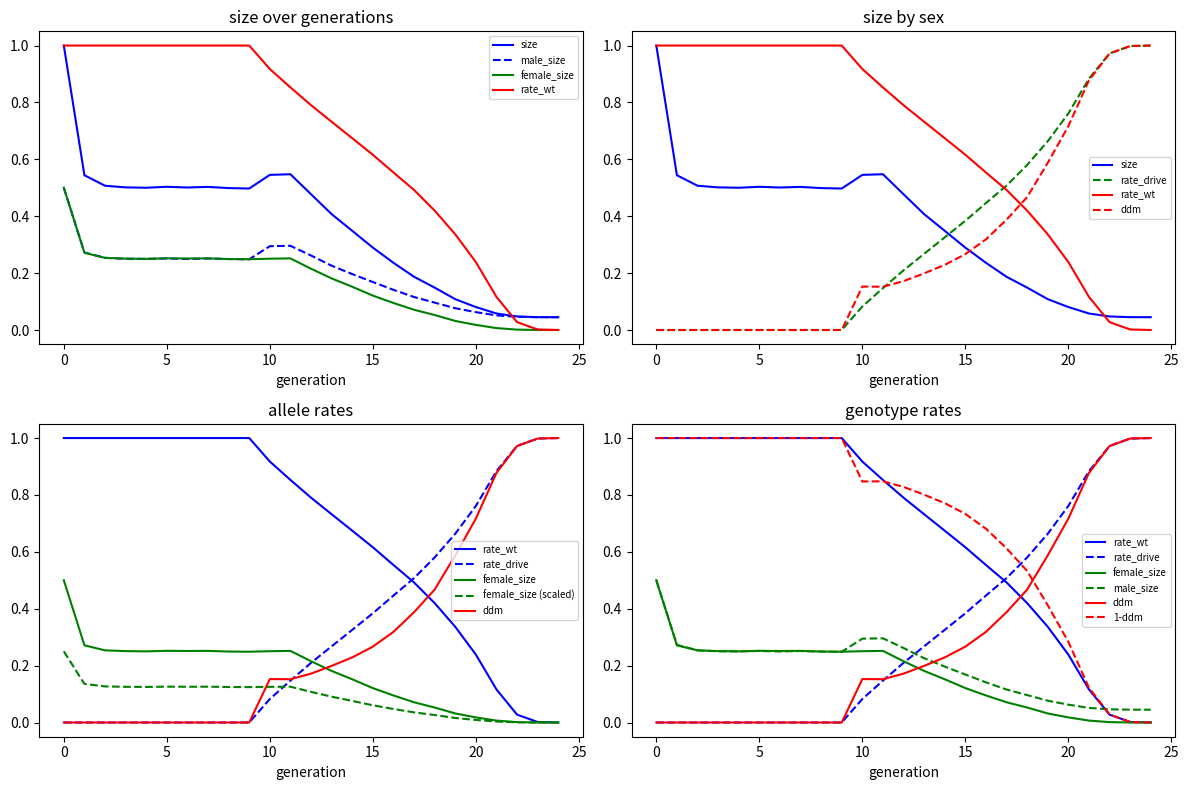

Reading left to right, list all the values displayed in this chart.

size: 1.0	0.5	0.5	0.5	0.5	0.5	0.5	0.5	0.5	0.5	0.5	0.5	0.5	0.4	0.3	0.3	0.2	0.2	0.1	0.1	0.1	0.1	0.0	0.0	0.0
male_size: 0.5	0.3	0.3	0.3	0.3	0.3	0.2	0.3	0.2	0.2	0.3	0.3	0.3	0.2	0.2	0.2	0.1	0.1	0.1	0.1	0.1	0.1	0.0	0.0	0.0
female_size: 0.5	0.3	0.3	0.3	0.3	0.3	0.3	0.3	0.2	0.2	0.3	0.3	0.2	0.2	0.2	0.1	0.1	0.1	0.1	0.0	0.0	0.0	0.0	0.0	0.0
rate_wt: 1.0	1.0	1.0	1.0	1.0	1.0	1.0	1.0	1.0	1.0	0.9	0.9	0.8	0.7	0.7	0.6	0.6	0.5	0.4	0.3	0.2	0.1	0.0	0.0	0.0
rate_drive: 0.0	0.0	0.0	0.0	0.0	0.0	0.0	0.0	0.0	0.0	0.1	0.1	0.2	0.3	0.3	0.4	0.4	0.5	0.6	0.7	0.8	0.9	1.0	1.0	1.0
ddm: 0.0	0.0	0.0	0.0	0.0	0.0	0.0	0.0	0.0	0.0	0.2	0.2	0.2	0.2	0.2	0.3	0.3	0.4	0.5	0.6	0.7	0.9	1.0	1.0	1.0